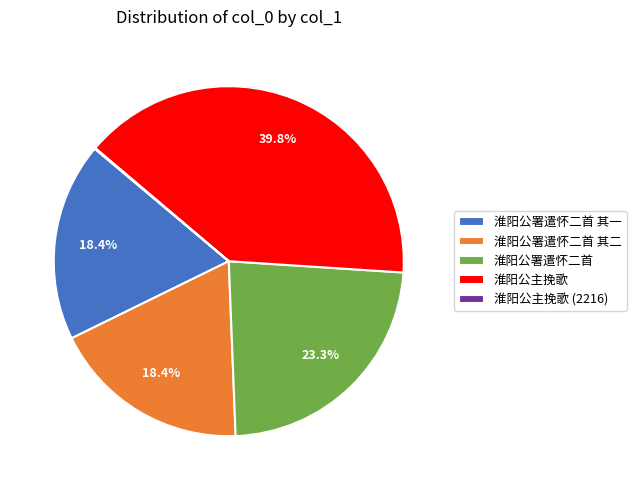

Which slice is the largest?

淮阳公主挽歌